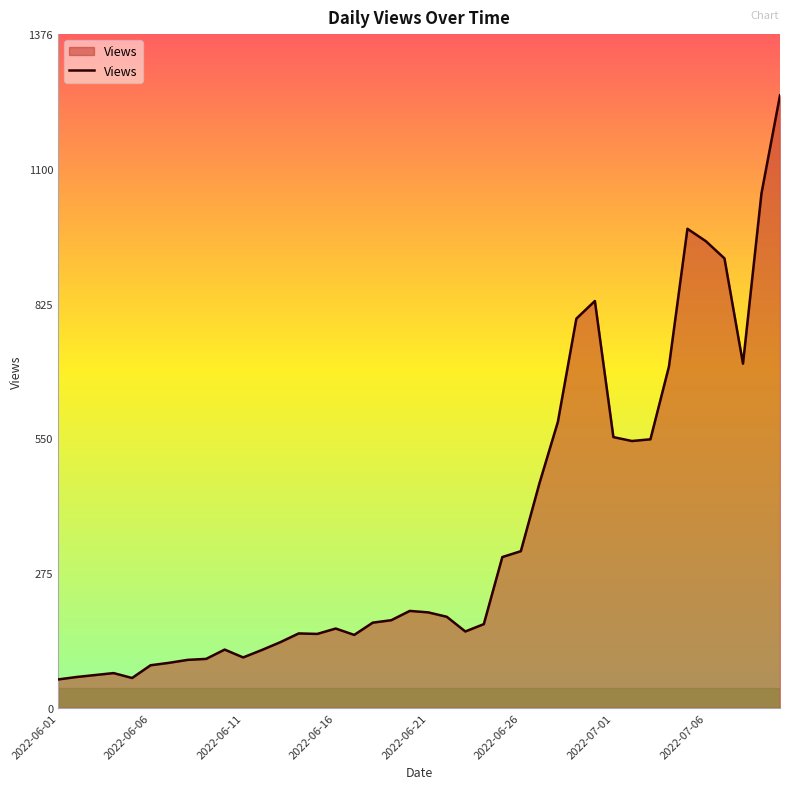

What is the greatest value displayed?

1251.0